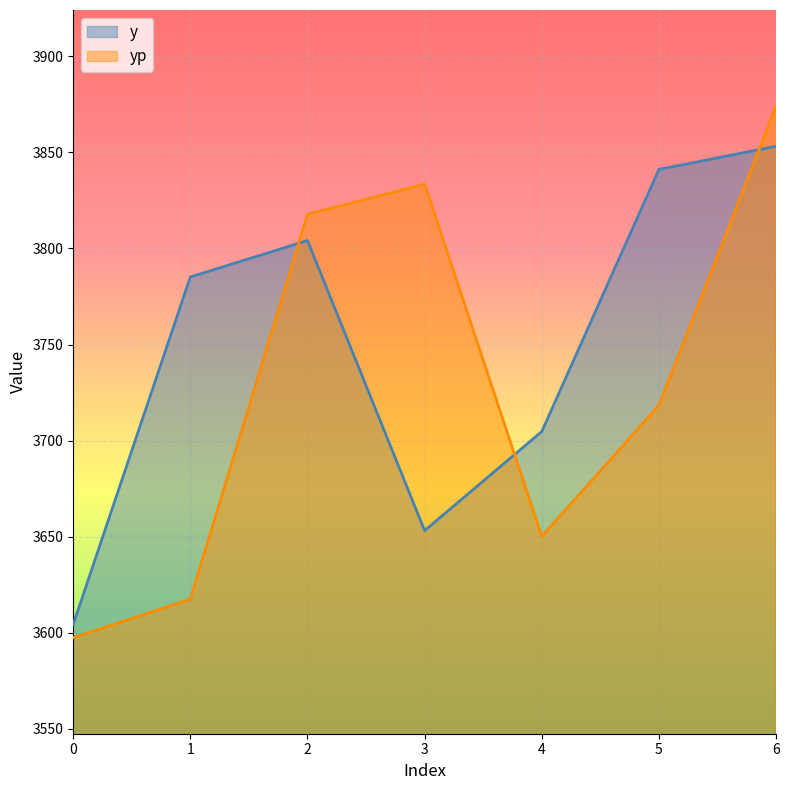

Is the value of yp at 2 greater than the value of y at 1?

Yes